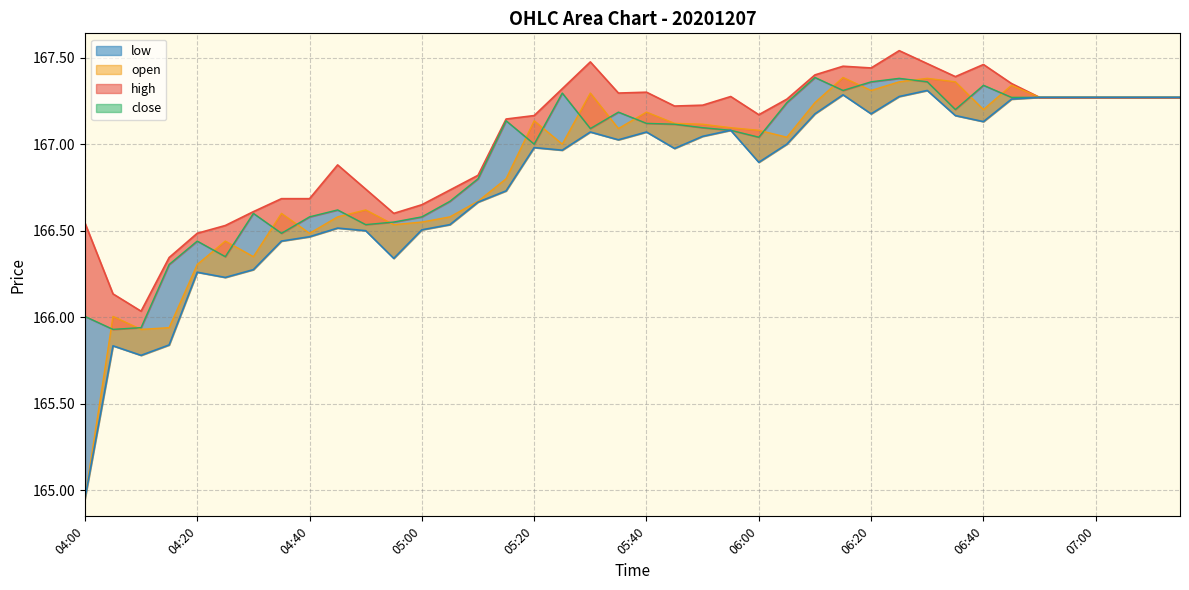

What is the smallest value displayed?

164.9